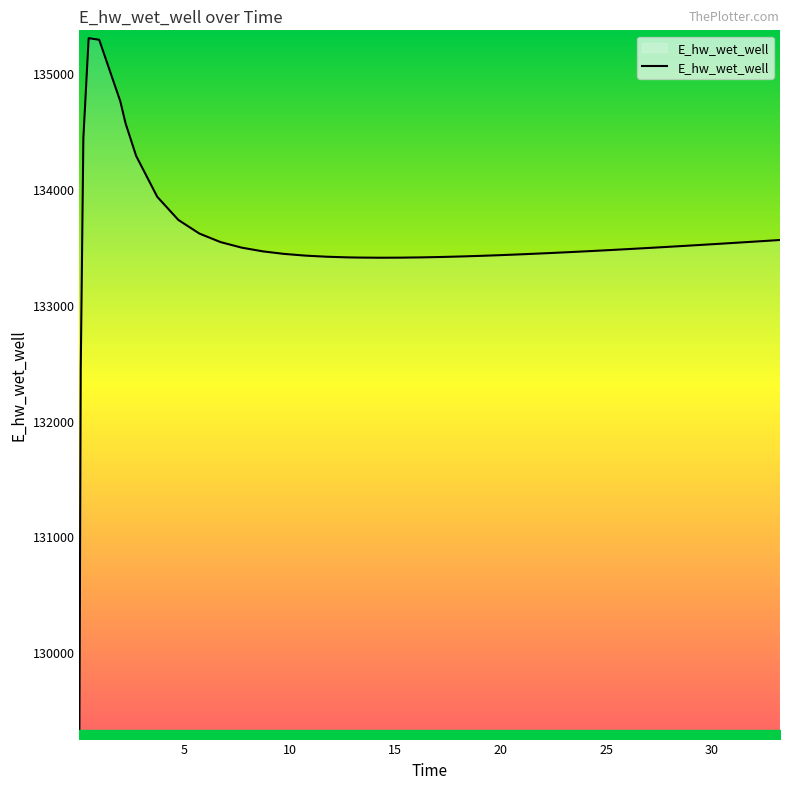

What is the maximum value shown in the chart?

135300.1